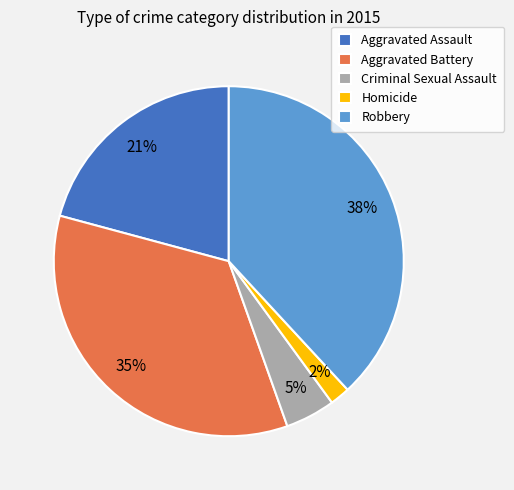

Does any single category account for the majority?

No